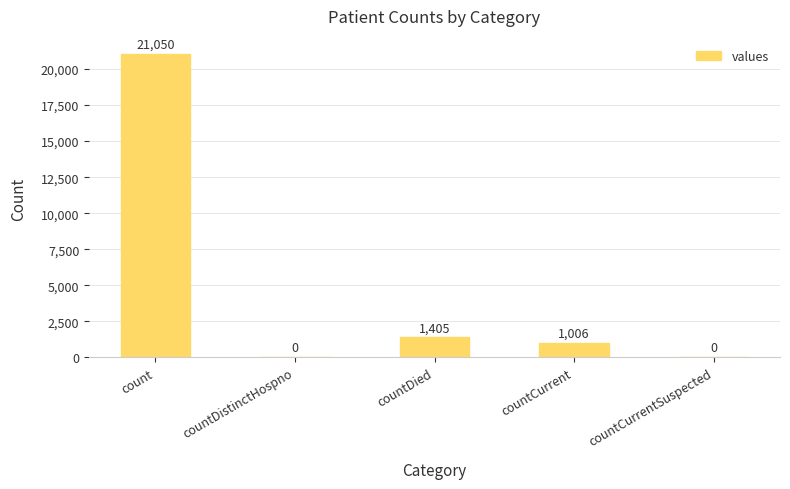

How many categories are shown in the chart?

5